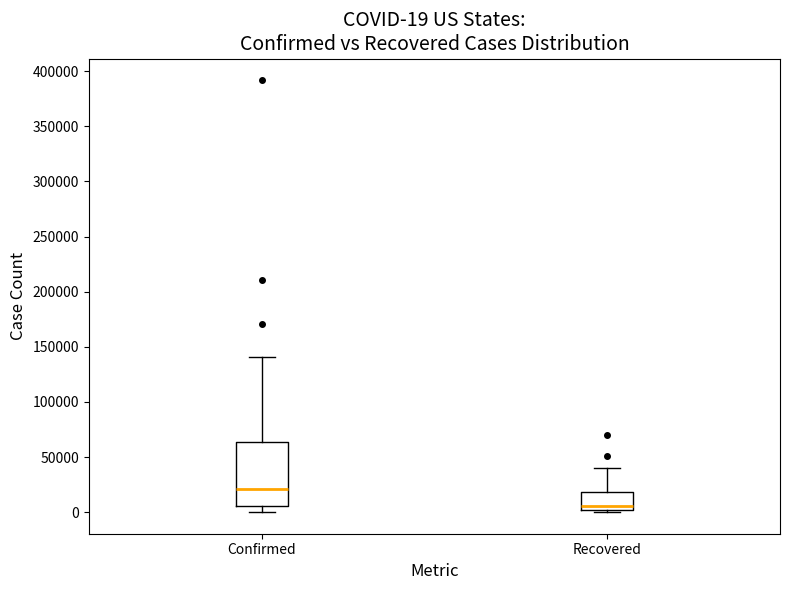

Comparing the boxes themselves (not the whiskers), which one is the tallest?

Confirmed